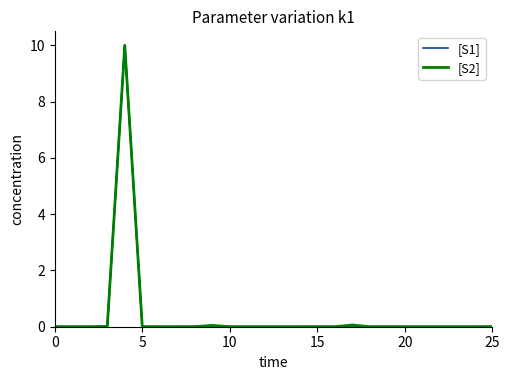

The [S2] series shows 0.0 at 5. True or false?

True